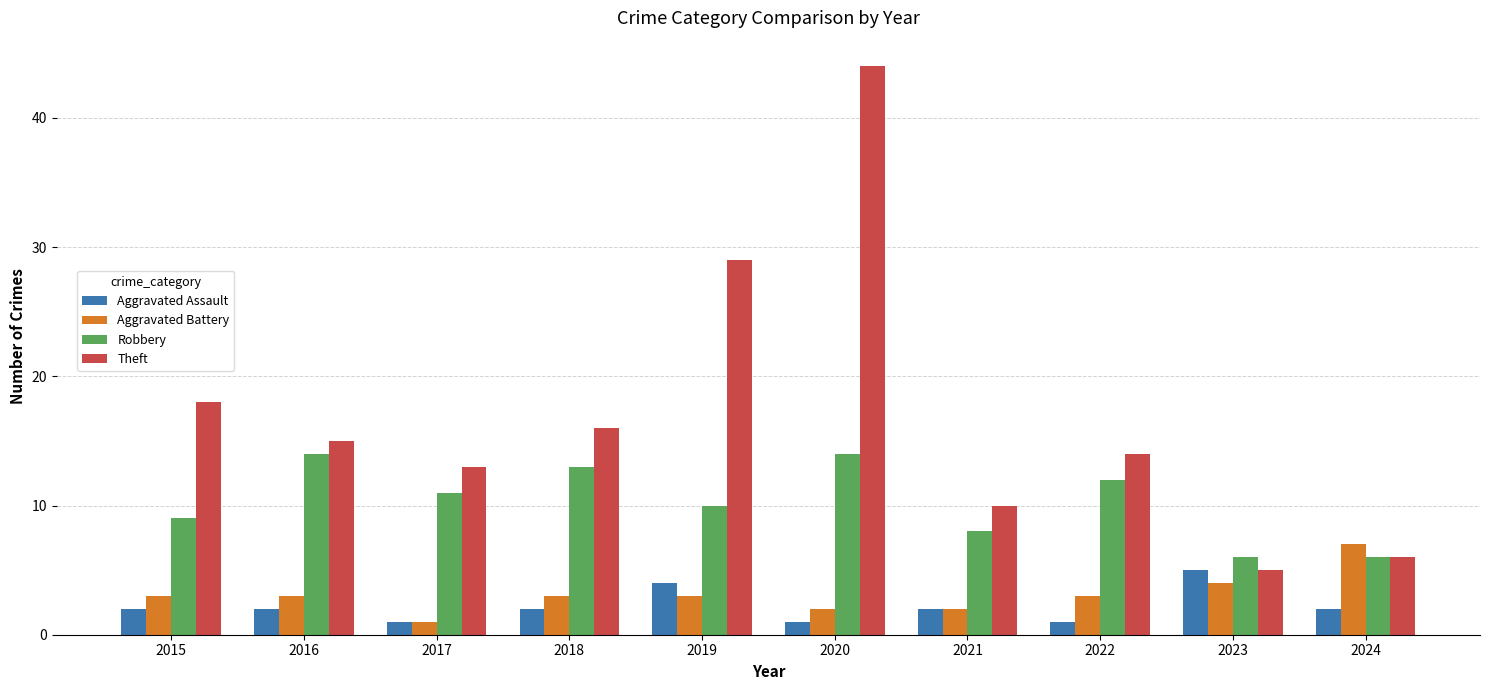

How many categories are shown in the chart?

10